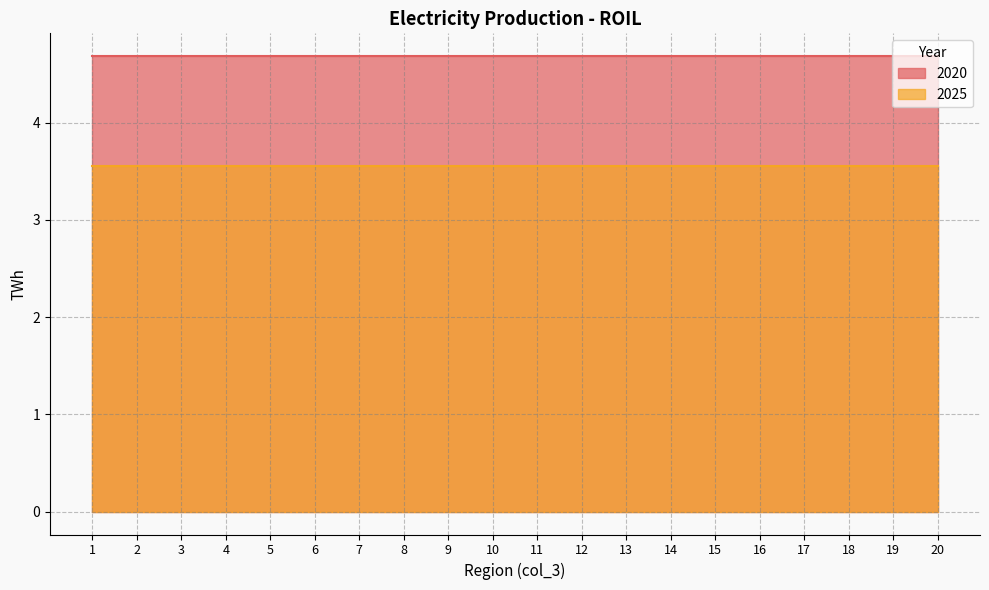

What is the total value across all series at 19?

8.2